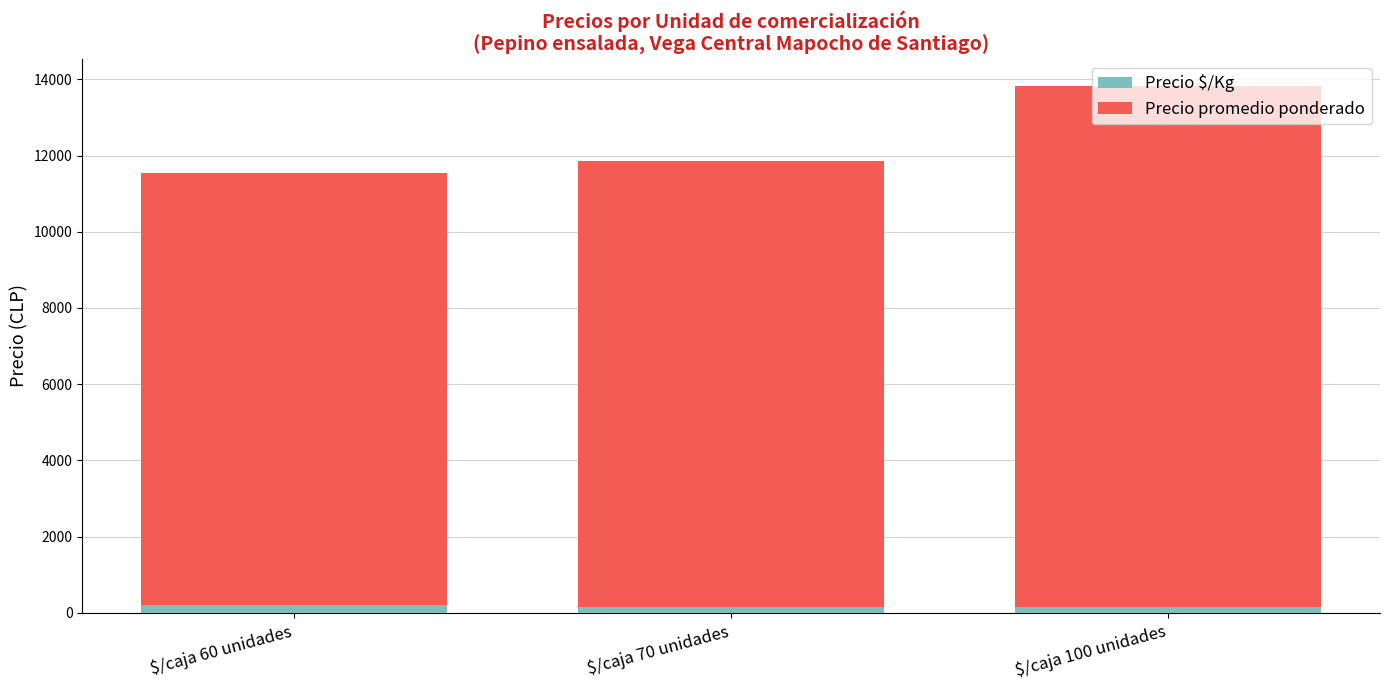

What are all the series names shown in the legend?

Precio $/Kg, Precio promedio ponderado